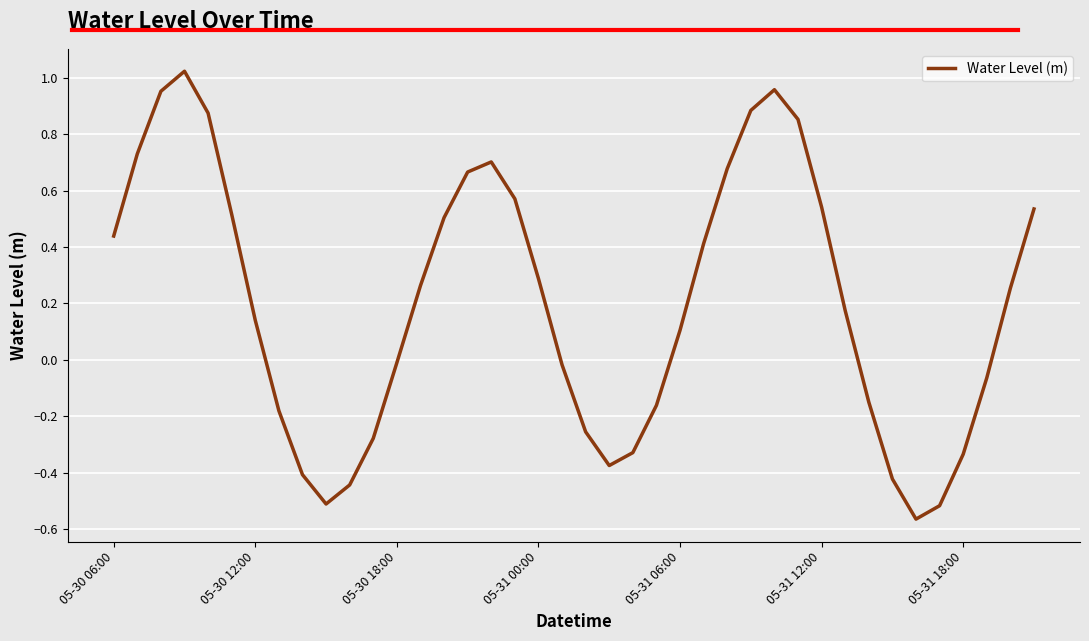

How many lines are shown in the chart?

1